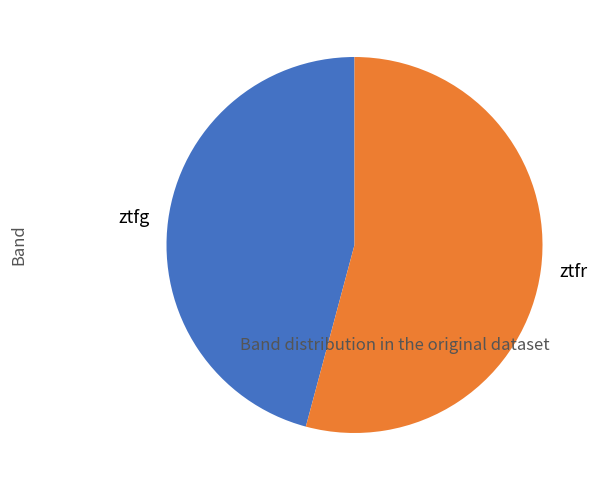

Rank the categories by value from highest to lowest.

ztfr, ztfg